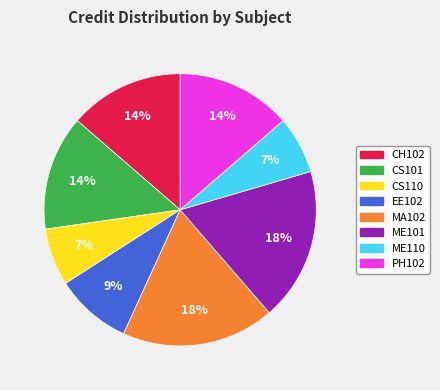

Does any single category account for the majority?

No